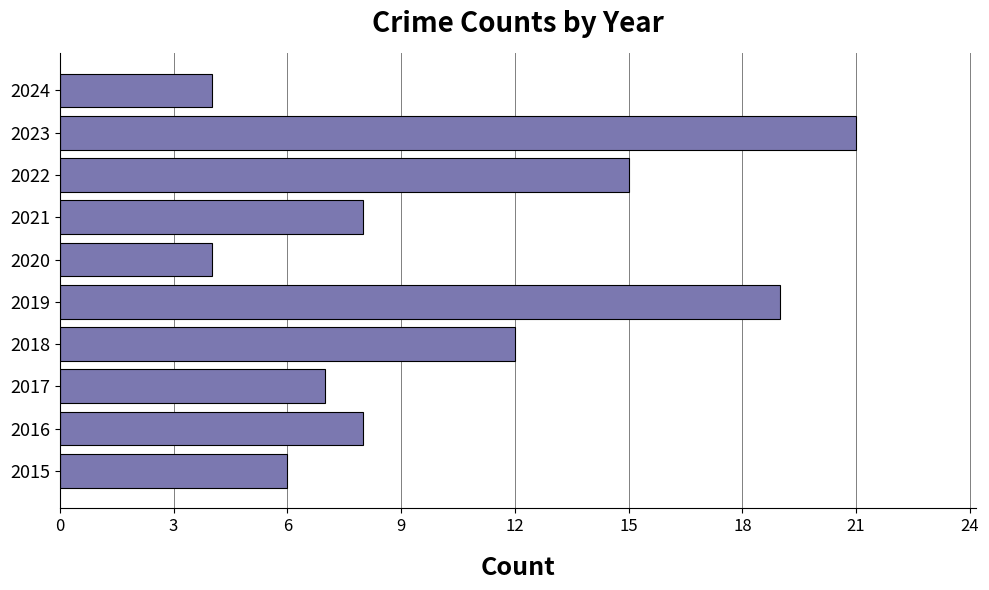

What is the greatest value displayed?

21